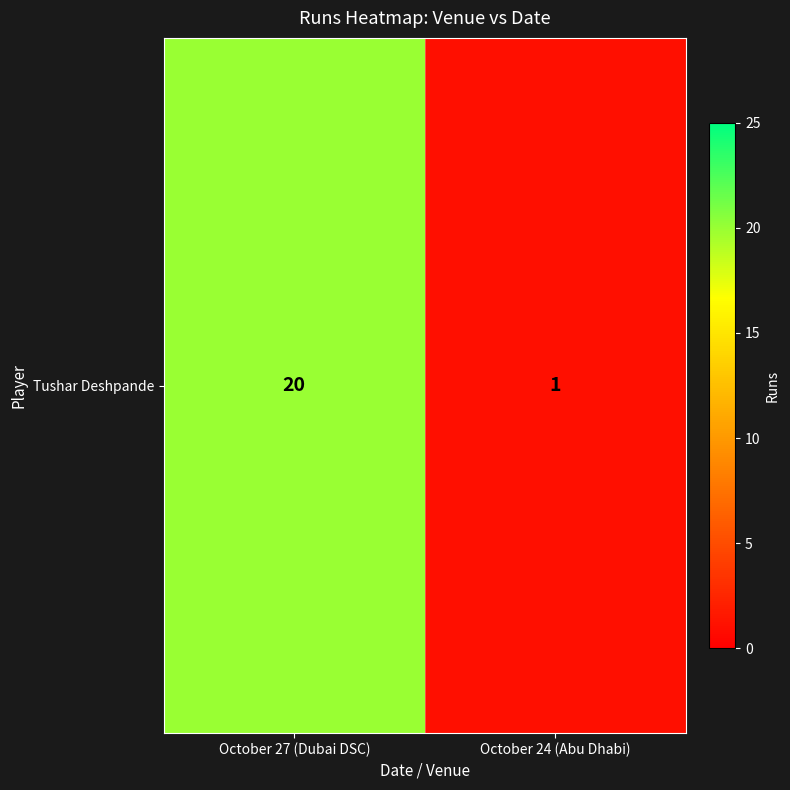

Reading left to right, extract all data points from this chart.

20	1